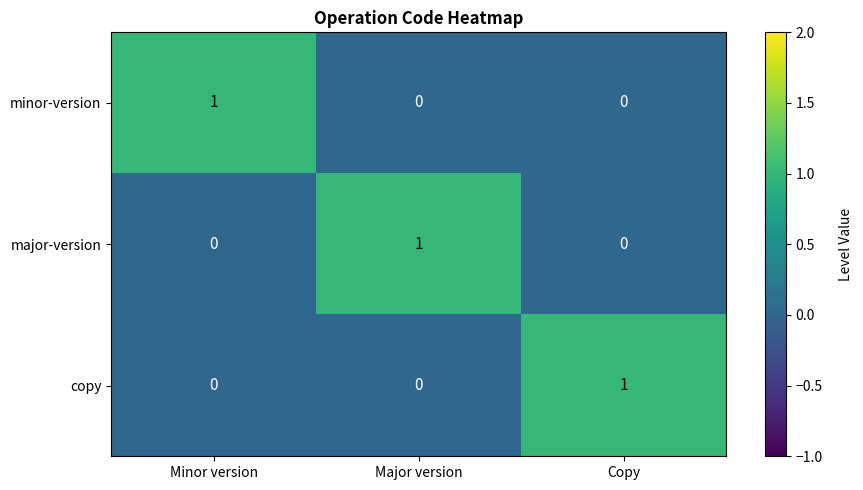

How many copy values are between 0 and 1?

3